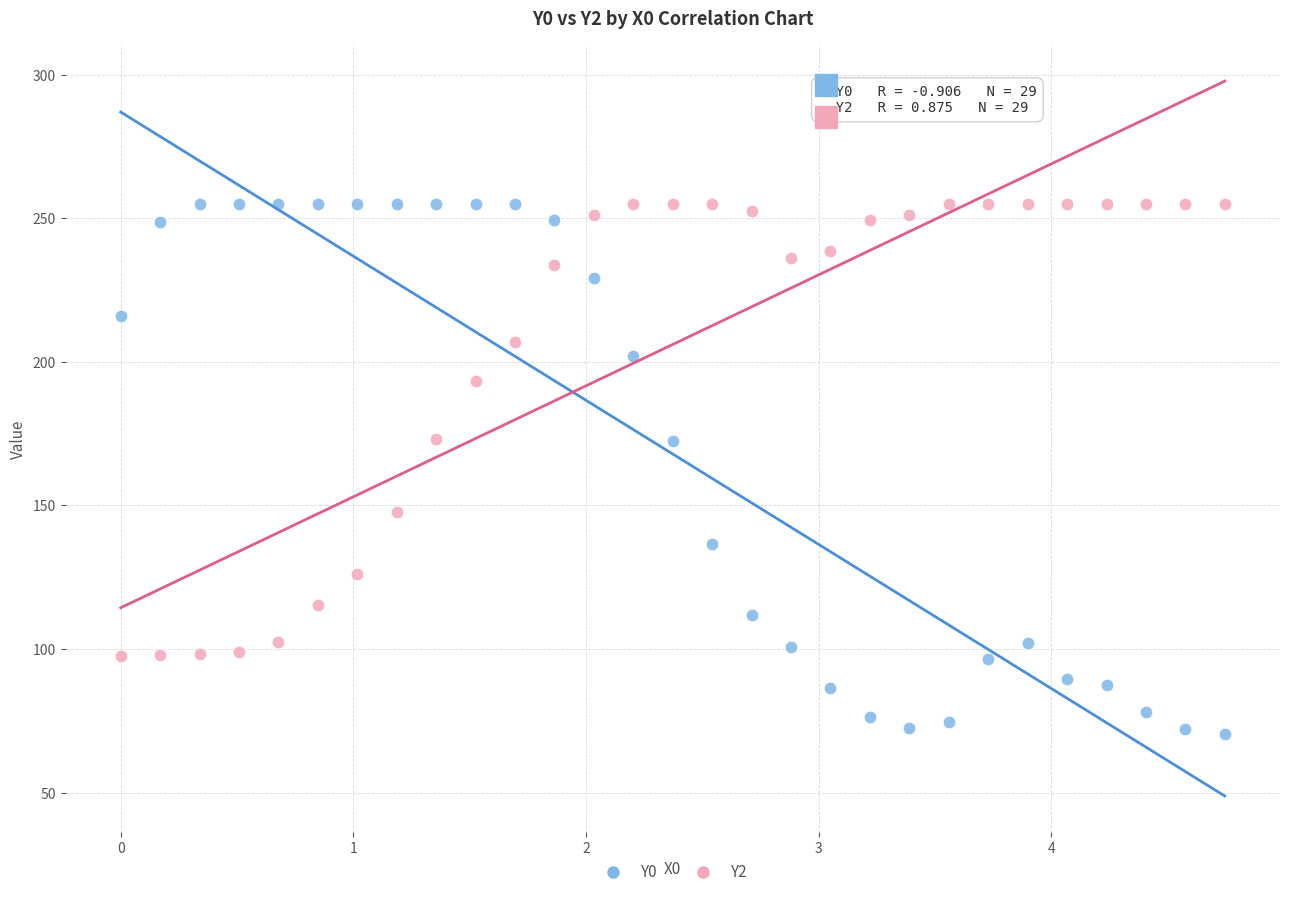

What is the X range (max minus min) for the scatter plot?

4.7